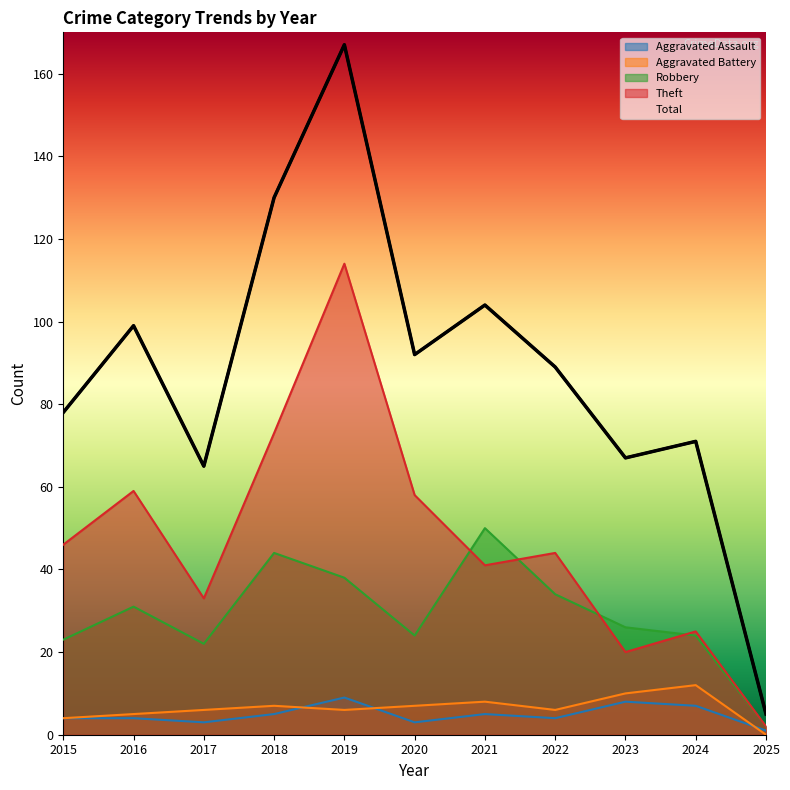

At which label does Aggravated Assault reach its peak?

2019